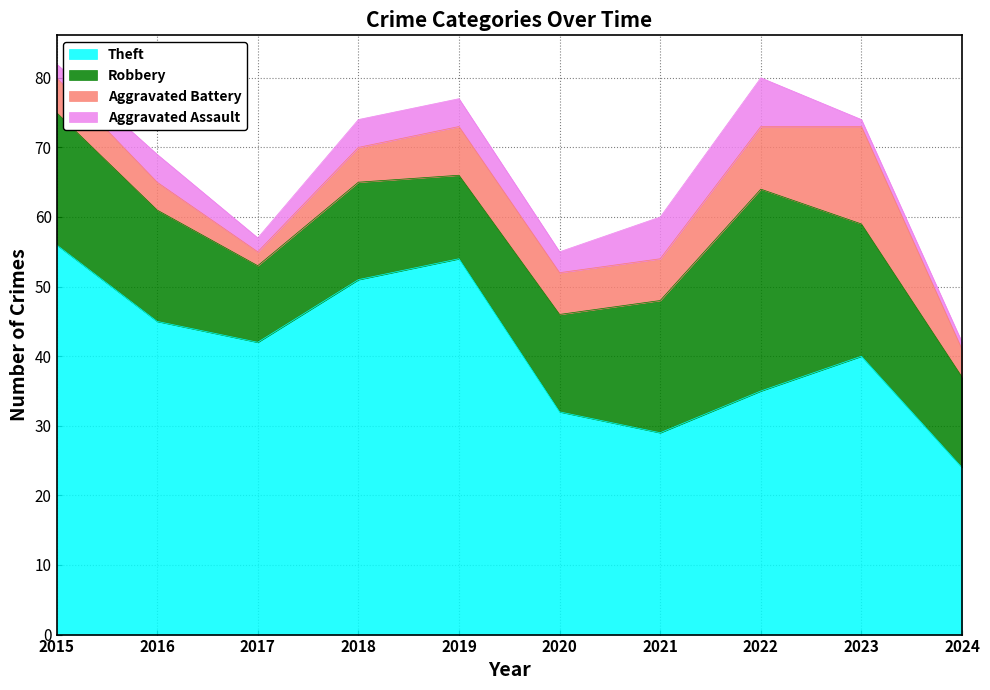

How many values in the Aggravated Assault series exceed 4?

2